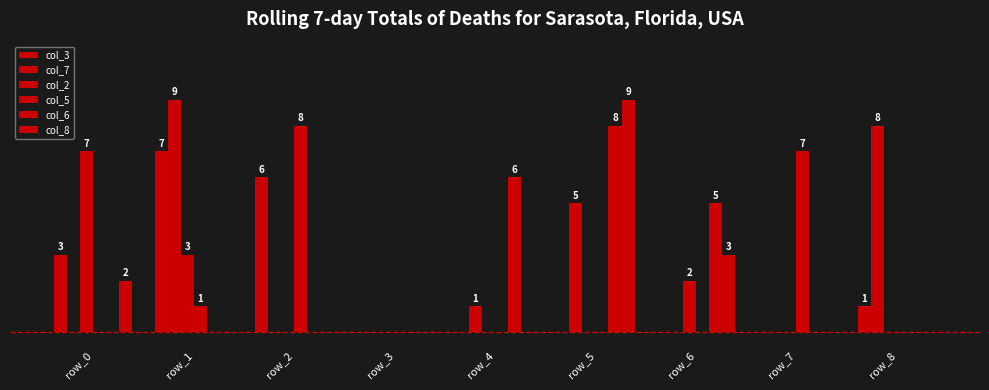

Between row_2 and row_6, which series saw the biggest shift?

col_5